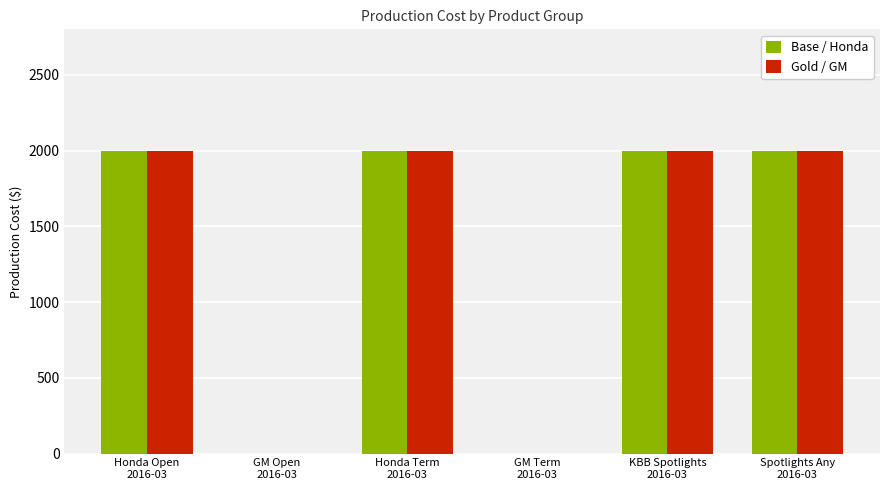

What is the sum of all Gold / GM values?

8000